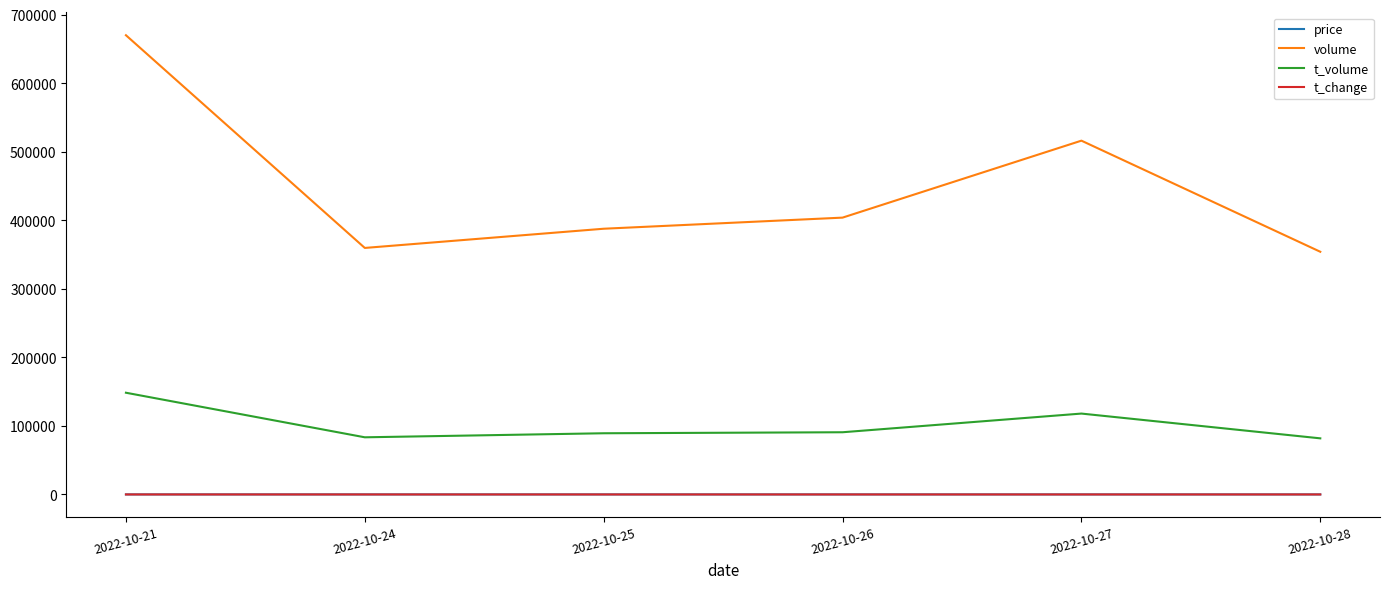

True or false: t_volume and volume cross at least once.

False